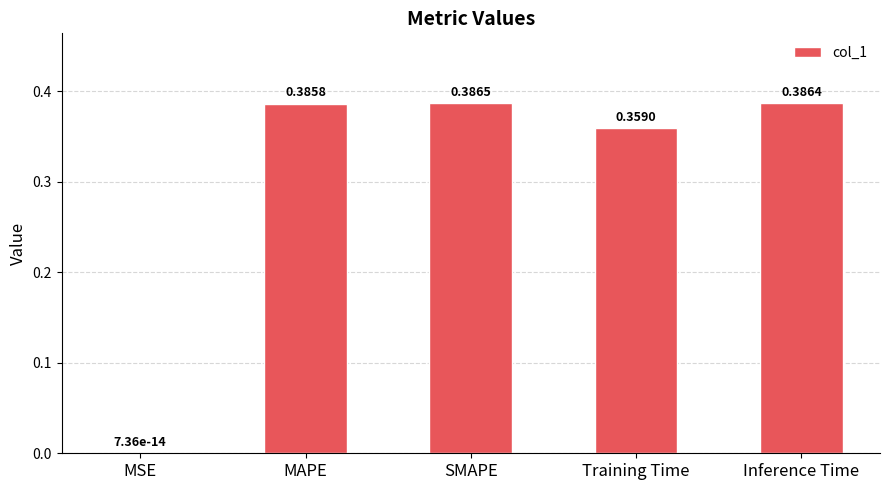

The value at MSE is 0.0. True or false?

True